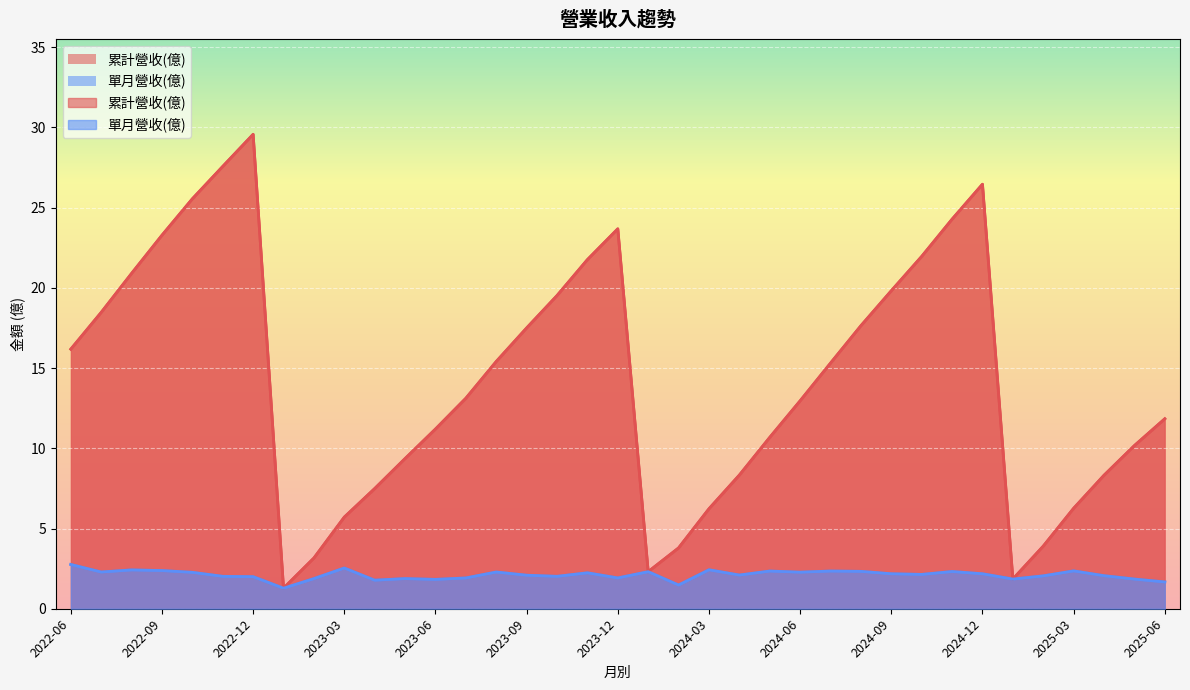

How many lines are shown in the chart?

2